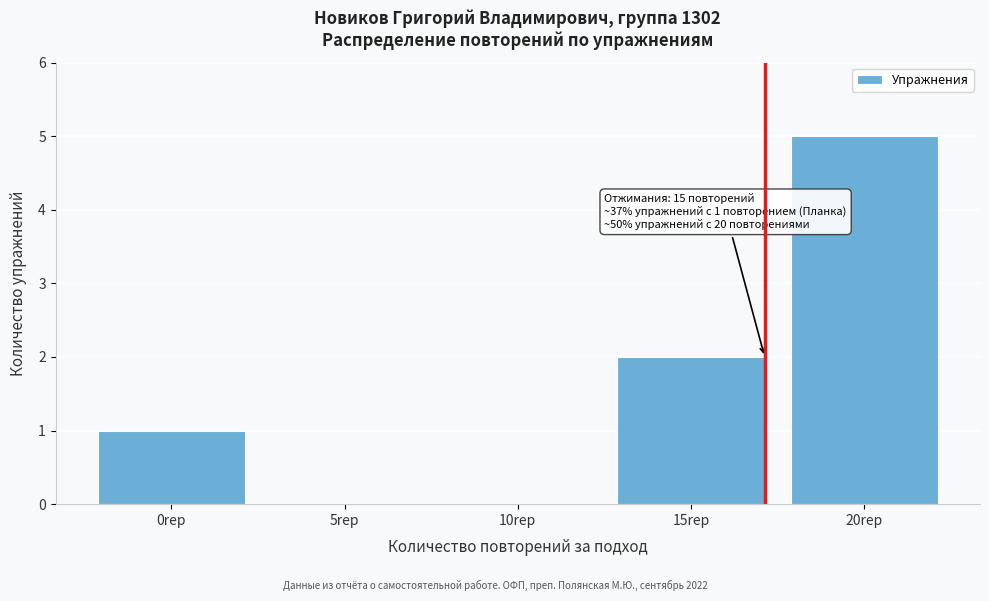

Reading left to right, extract all data points from this chart.

0rep=1	5rep=0	10rep=0	15rep=2	20rep=5